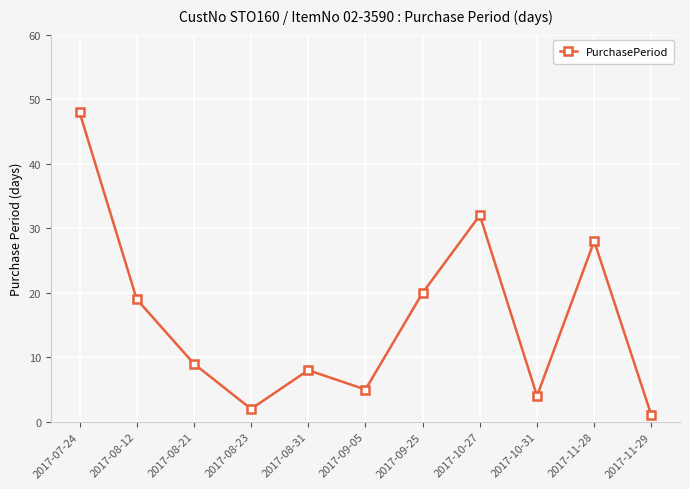

List the labels in order of value, smallest first.

2017-11-29, 2017-08-23, 2017-10-31, 2017-09-05, 2017-08-31, 2017-08-21, 2017-08-12, 2017-09-25, 2017-11-28, 2017-10-27, 2017-07-24